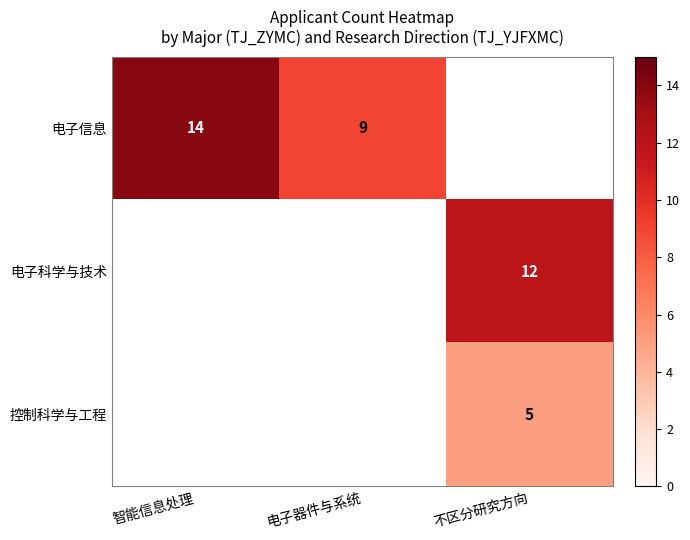

The 电子信息 series shows 13 at 电子器件与系统. True or false?

False